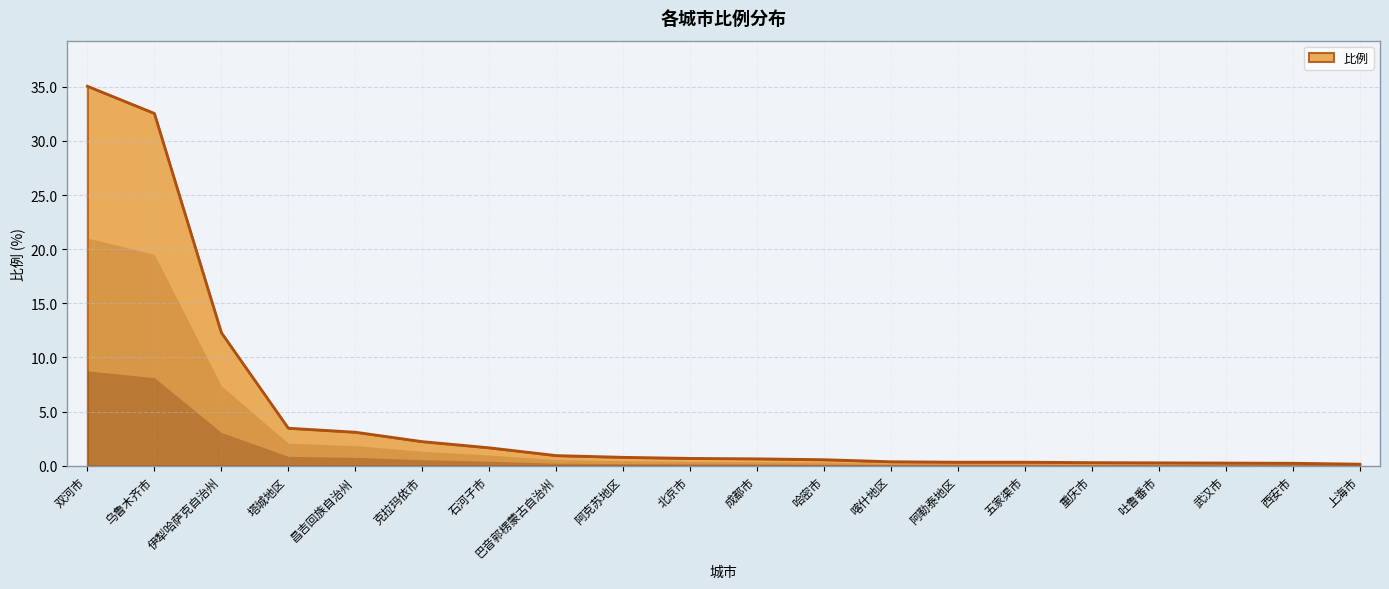

Which label corresponds to the largest value in the chart?

双河市